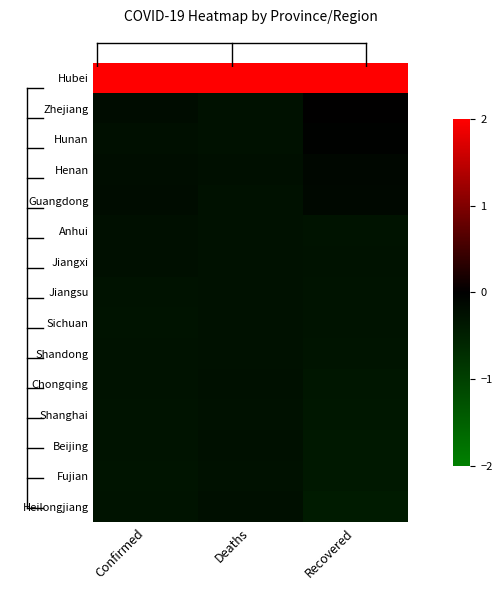

Reading left to right, transcribe all the data shown in this chart.

Heilongjiang: Confirmed=-0.3	Deaths=-0.2	Recovered=-0.4
Fujian: Confirmed=-0.3	Deaths=-0.3	Recovered=-0.4
Beijing: Confirmed=-0.3	Deaths=-0.3	Recovered=-0.4
Shanghai: Confirmed=-0.3	Deaths=-0.3	Recovered=-0.4
Chongqing: Confirmed=-0.3	Deaths=-0.3	Recovered=-0.3
Shandong: Confirmed=-0.3	Deaths=-0.3	Recovered=-0.3
Sichuan: Confirmed=-0.3	Deaths=-0.3	Recovered=-0.3
Jiangsu: Confirmed=-0.3	Deaths=-0.3	Recovered=-0.3
Jiangxi: Confirmed=-0.2	Deaths=-0.3	Recovered=-0.3
Anhui: Confirmed=-0.2	Deaths=-0.3	Recovered=-0.3
Guangdong: Confirmed=-0.2	Deaths=-0.3	Recovered=-0.1
Henan: Confirmed=-0.2	Deaths=-0.2	Recovered=-0.1
Hunan: Confirmed=-0.2	Deaths=-0.3	Recovered=-0.0
Zhejiang: Confirmed=-0.2	Deaths=-0.3	Recovered=0.0
Hubei: Confirmed=3.7	Deaths=3.7	Recovered=3.7